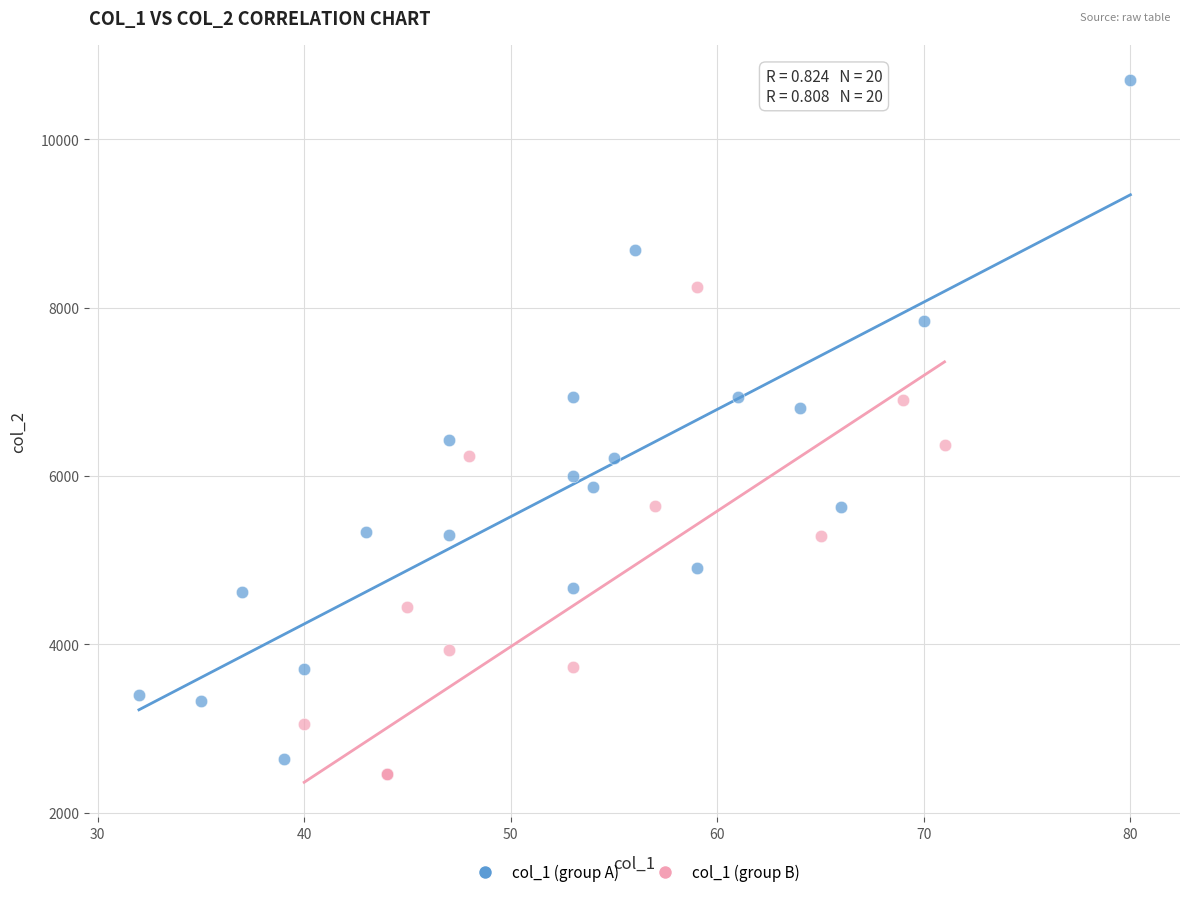

Which series has the widest spread of Y values?

col_1 (group A)